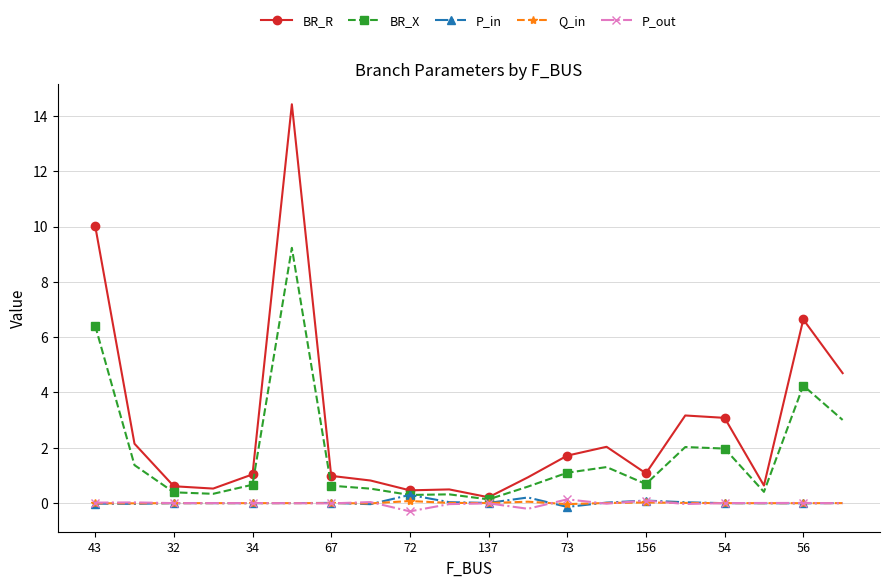

Which series has the largest total across all categories?

BR_R